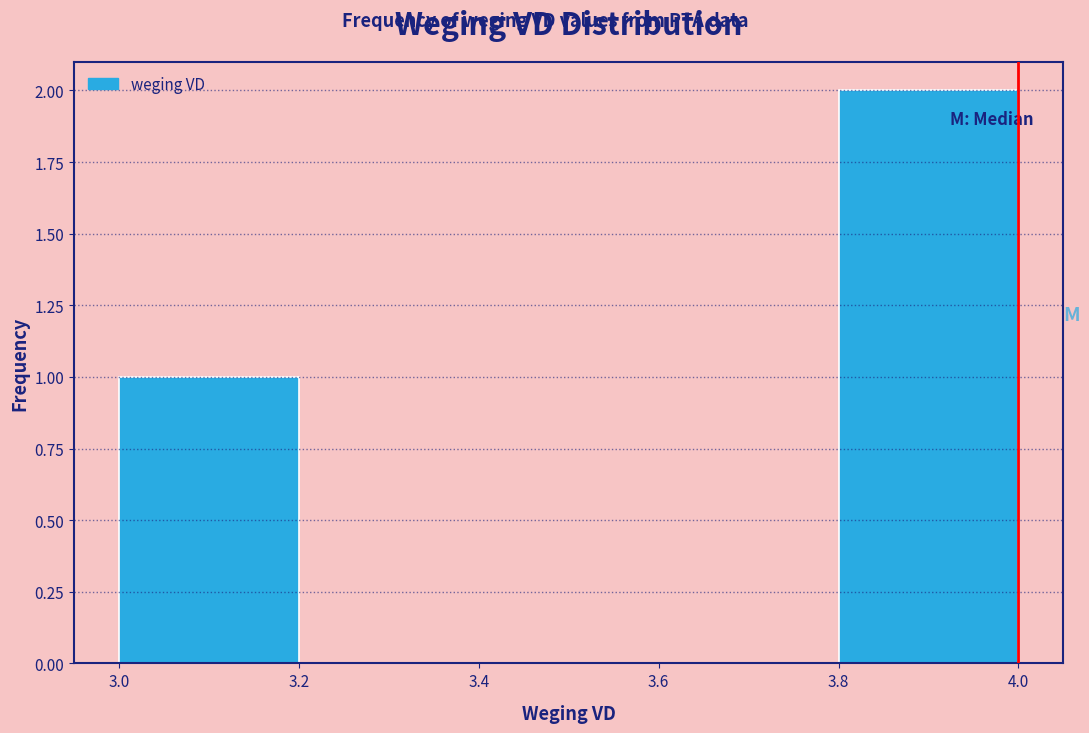

Reading left to right, transcribe this chart: for each bar, give the range it covers on the x-axis and its height. The values are not printed on the chart, so give them approximately, as read against the axis.

3.0 to 3.2: 1
3.2 to 3.4: 0
3.4 to 3.6: 0
3.6 to 3.8: 0
3.8 to 4.0: 2